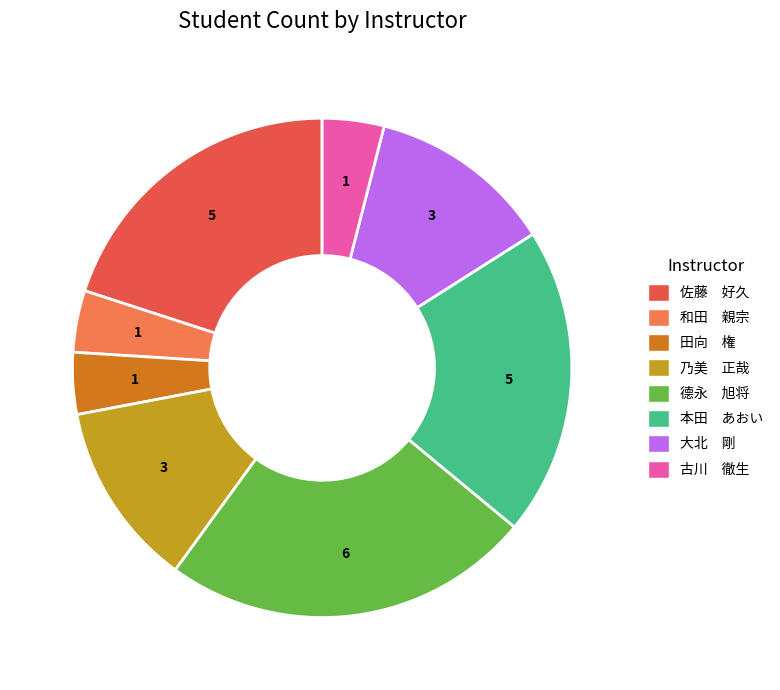

Approximately how many times larger is the value at 古川 徹生 compared to 和田 親宗?

1.0